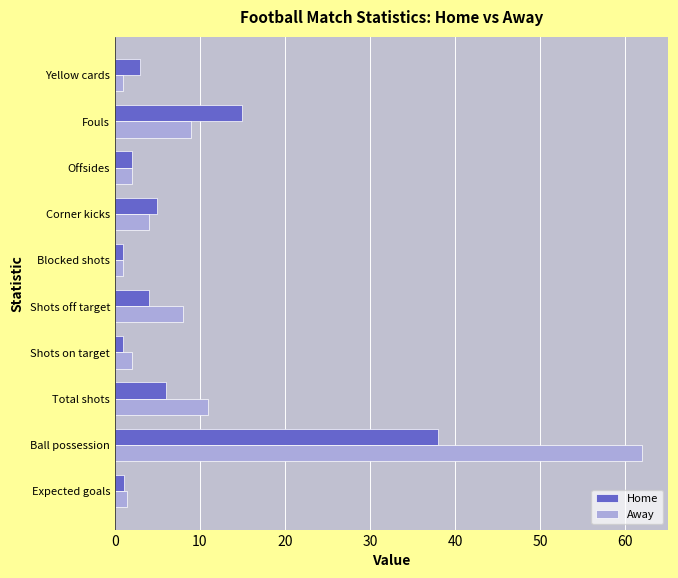

Which category has the highest value across all series?

Ball possession